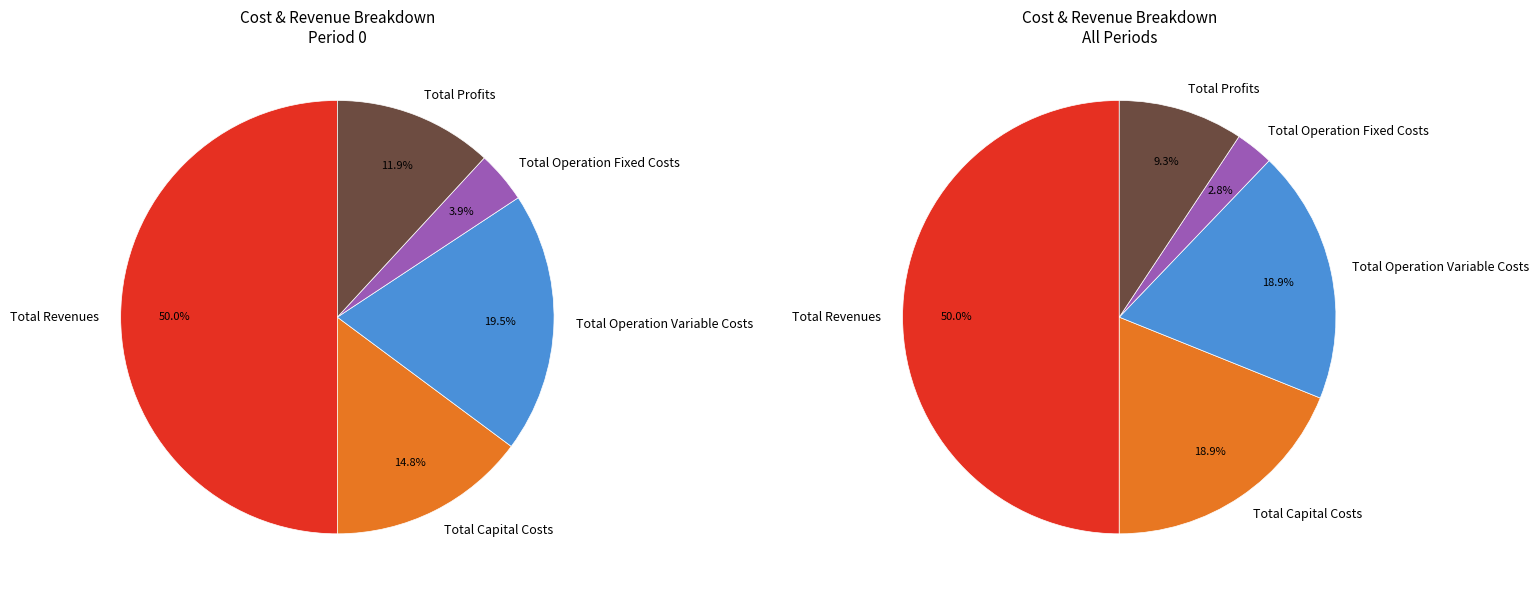

Is there a majority slice in this chart?

No